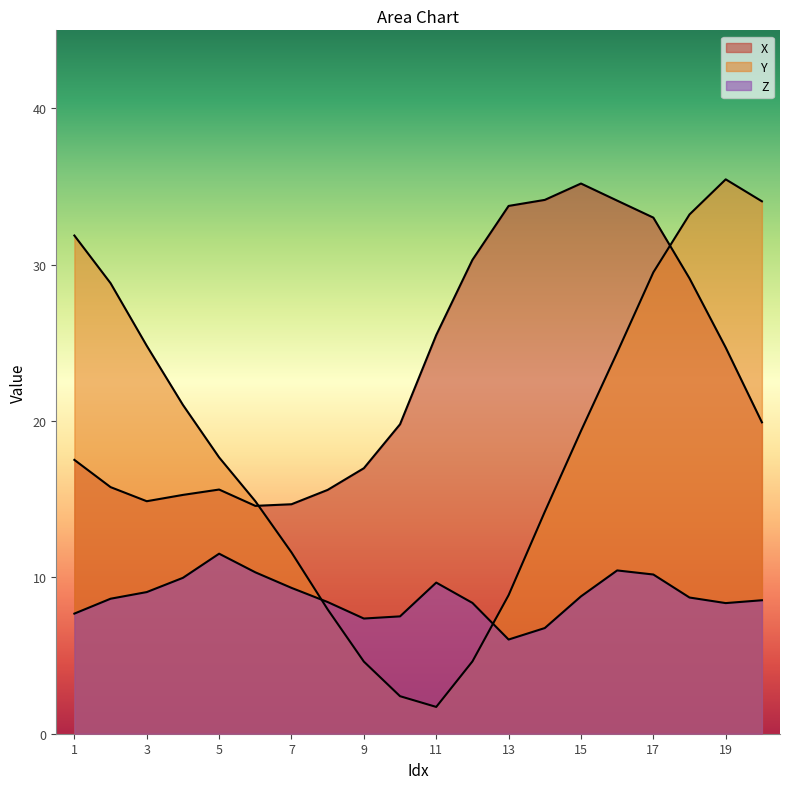

Rank the series at 12 from highest to lowest value.

X, Z, Y